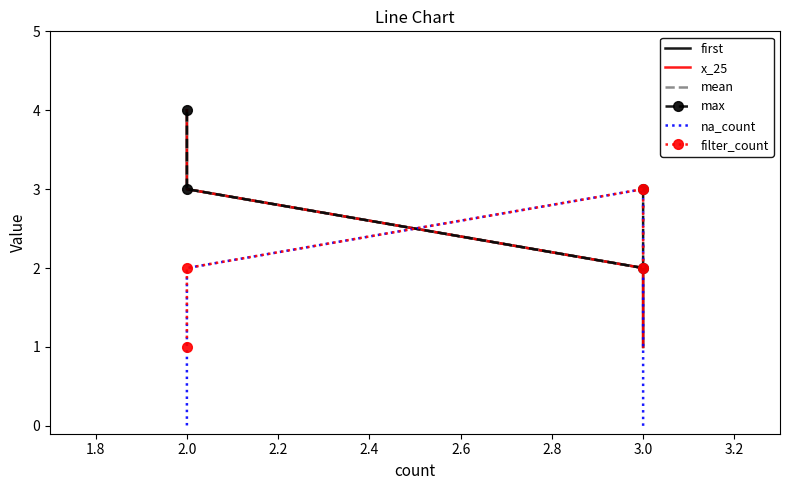

What is the difference between the maximum and second lowest values in the first series?

2